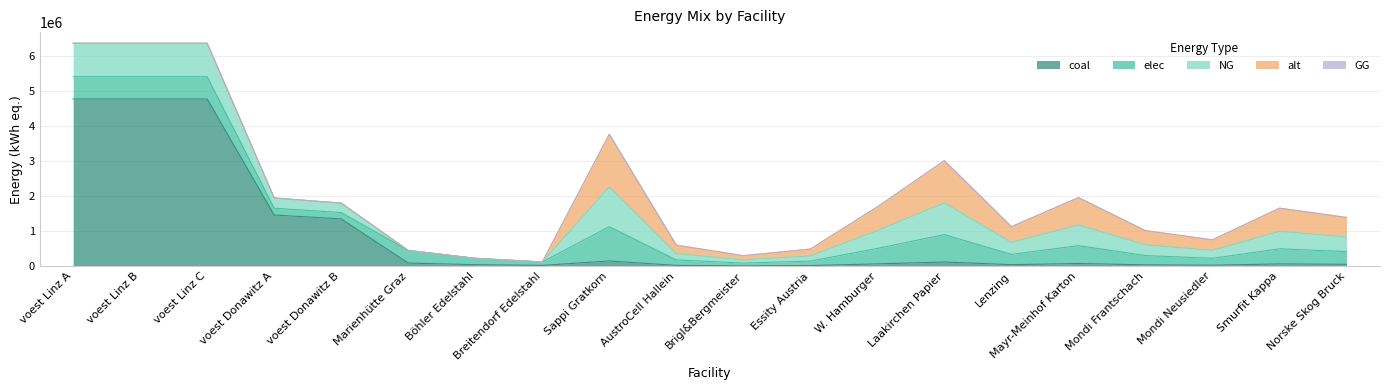

The NG series shows 1616739.1 at voest Linz C. True or false?

False